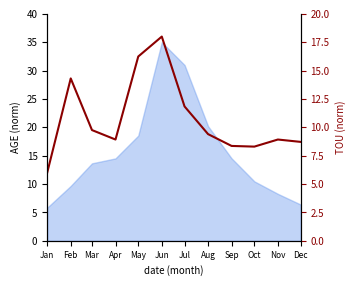

List the labels in order of value, smallest first.

Jan, Oct, Sep, Dec, Apr, Nov, Aug, Mar, Jul, Feb, May, Jun